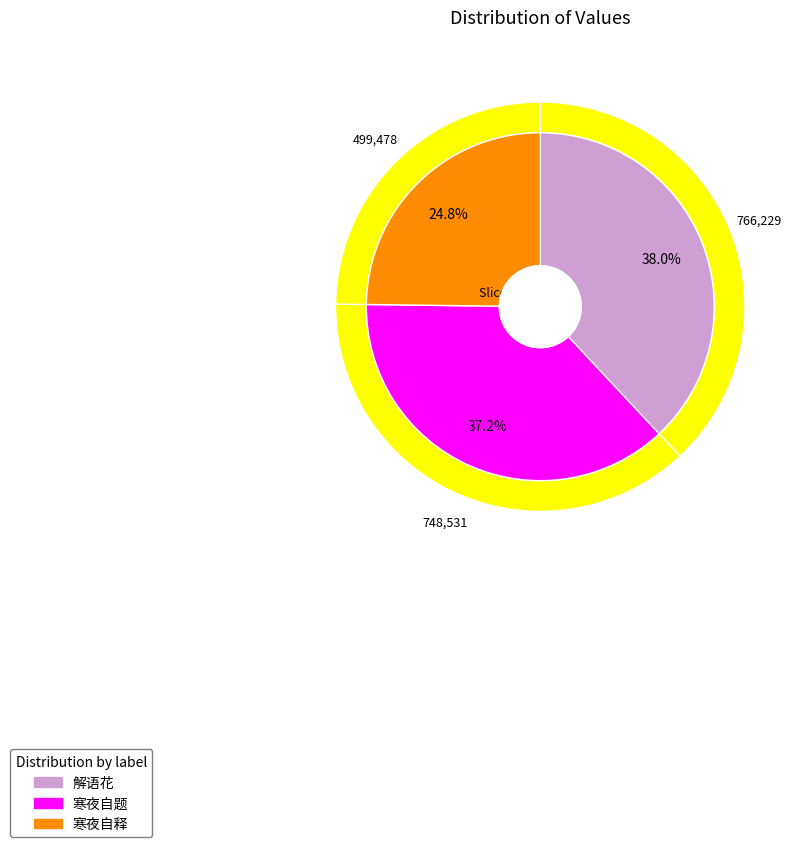

What is the smallest slice in the pie chart?

寒夜自释